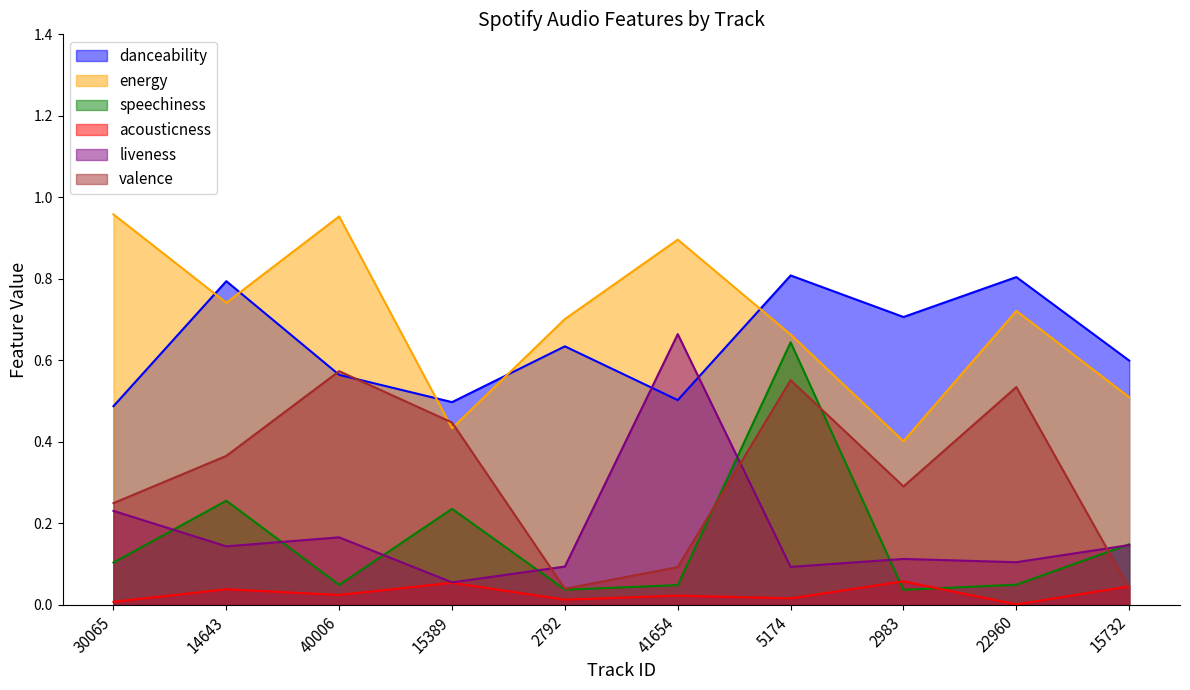

At which category does the chart reach its peak across all series?

30065